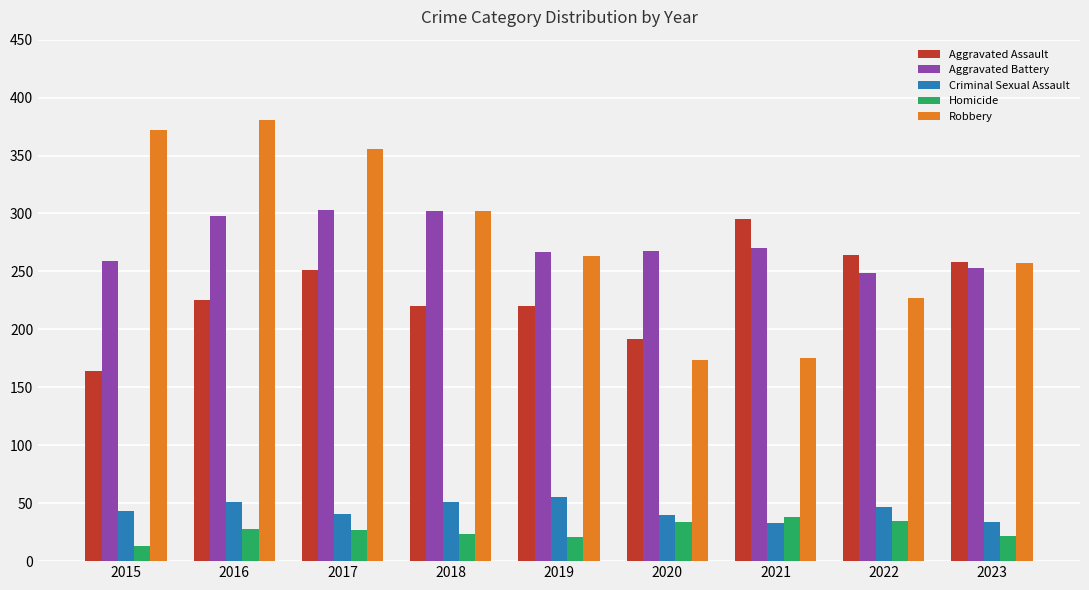

At how many categories does at least one series exceed 349?

3